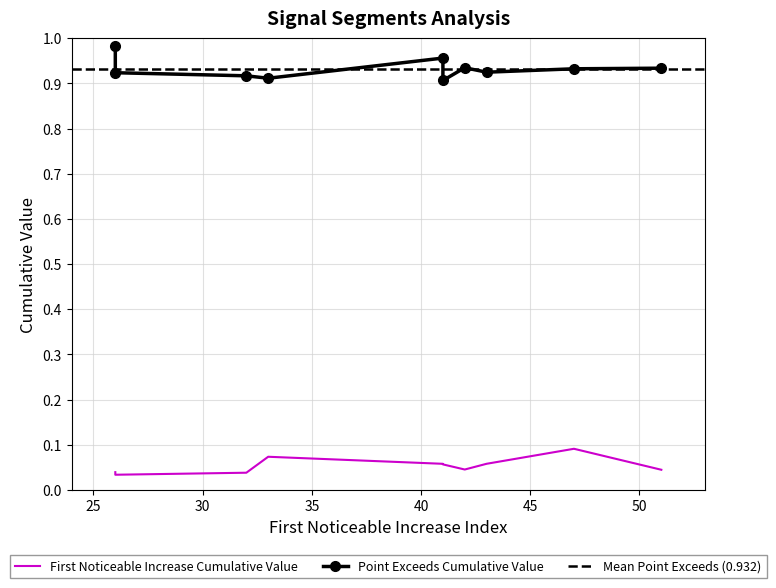

Which series has the largest range (max minus min)?

Point_Exceeds_Cumulative_Value